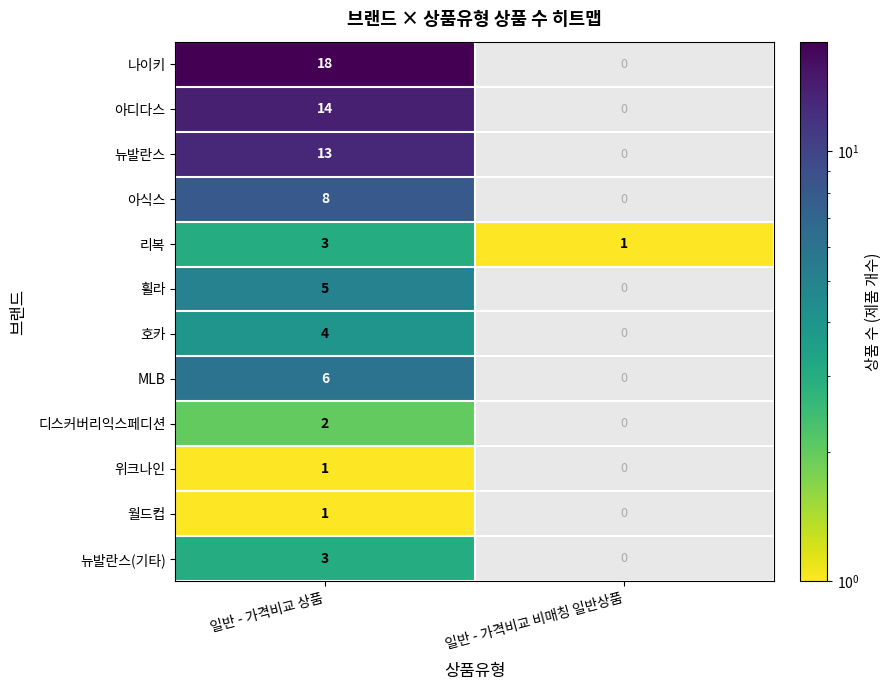

What is the spread (max minus min) of values at 일반 - 가격비교 상품?

17